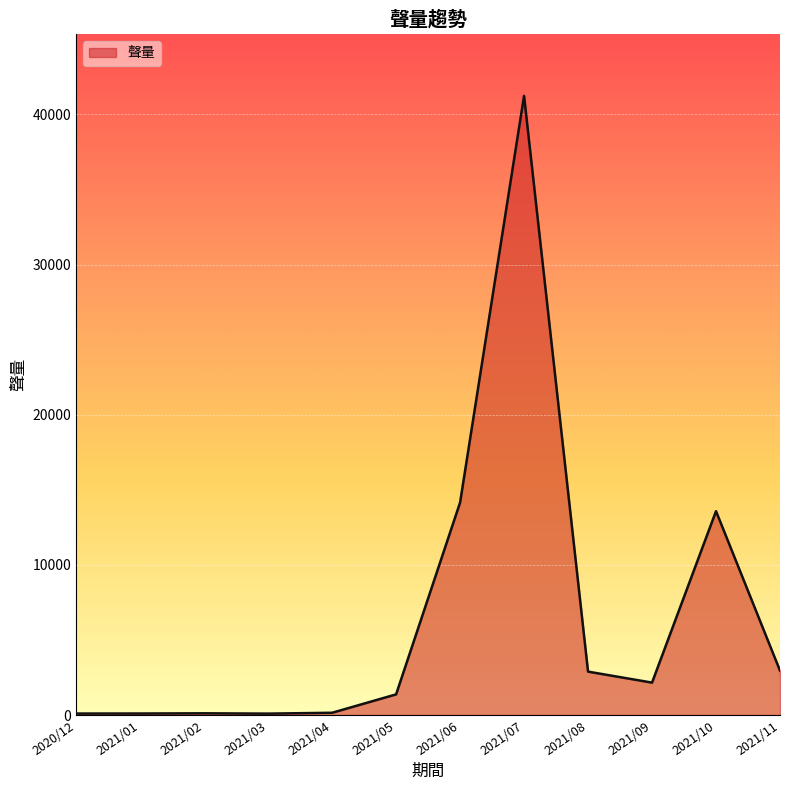

At which category does the chart reach its peak across all series?

2021/07